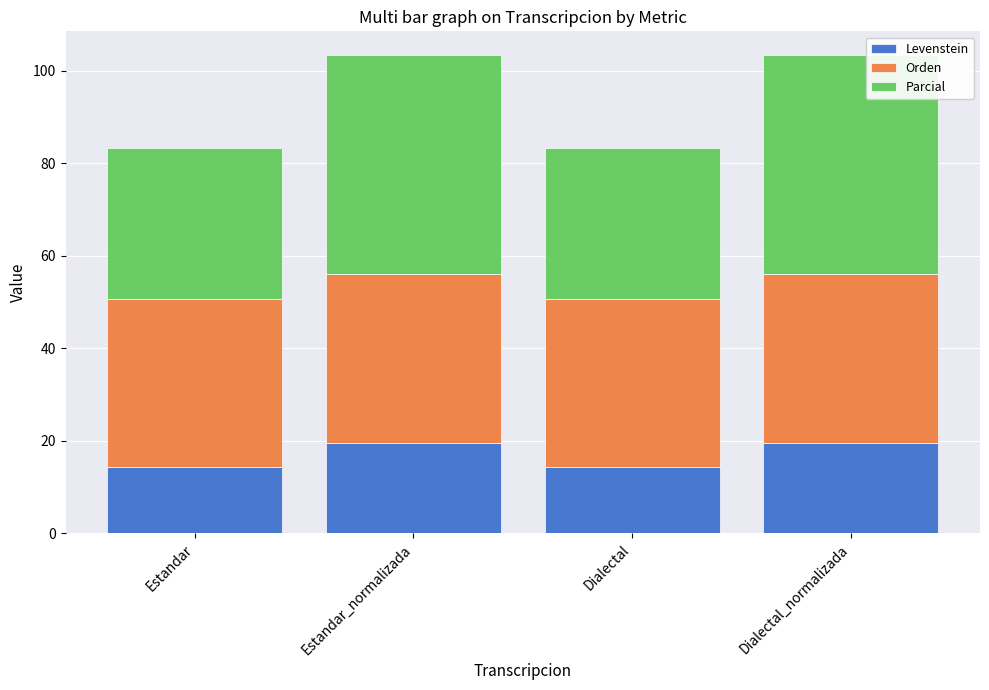

What is the total value across all series at Estandar_normalizada?

103.4